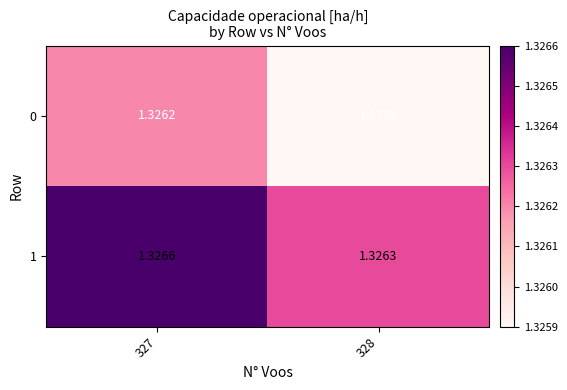

Is the value of 1 at 328 greater than the value of 0 at 327?

Yes